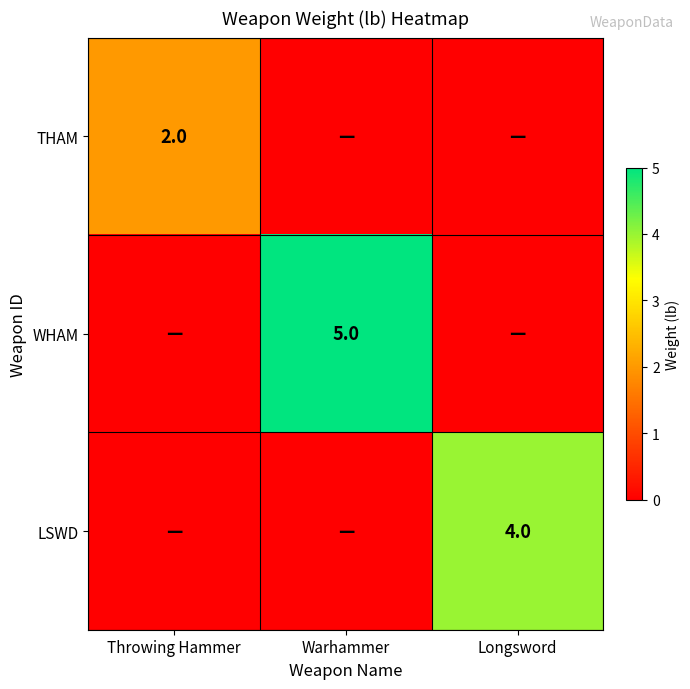

Is the value of LSWD at Longsword greater than the value of WHAM at Warhammer?

No